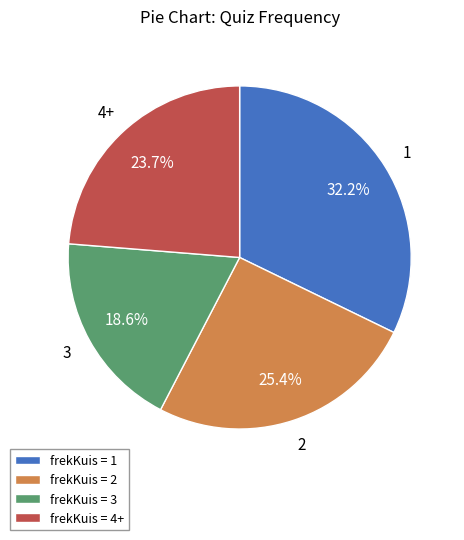

Which slice is the largest?

1